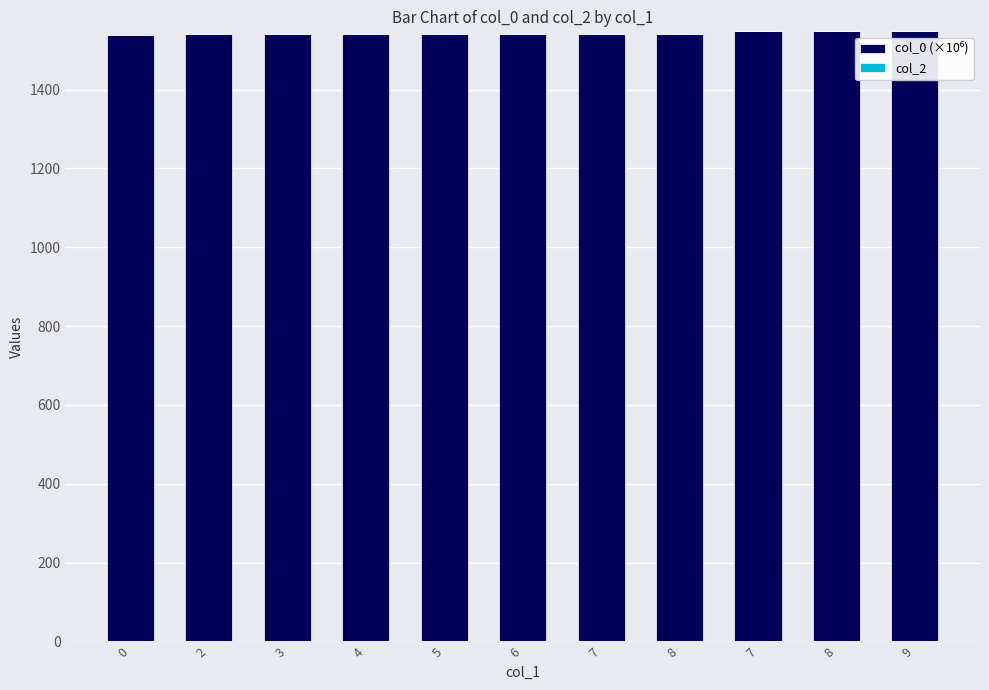

What is the label of the 9th bar from the left?

7